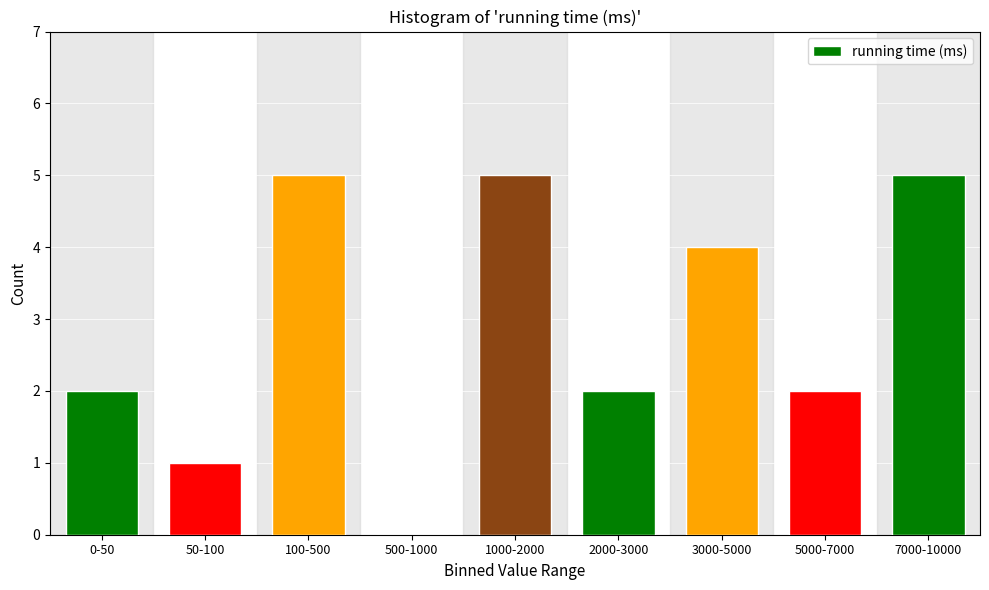

Reading left to right, transcribe all the data shown in this chart.

0-50=2	50-100=1	100-500=5	500-1000=0	1000-2000=5	2000-3000=2	3000-5000=4	5000-7000=2	7000-10000=5